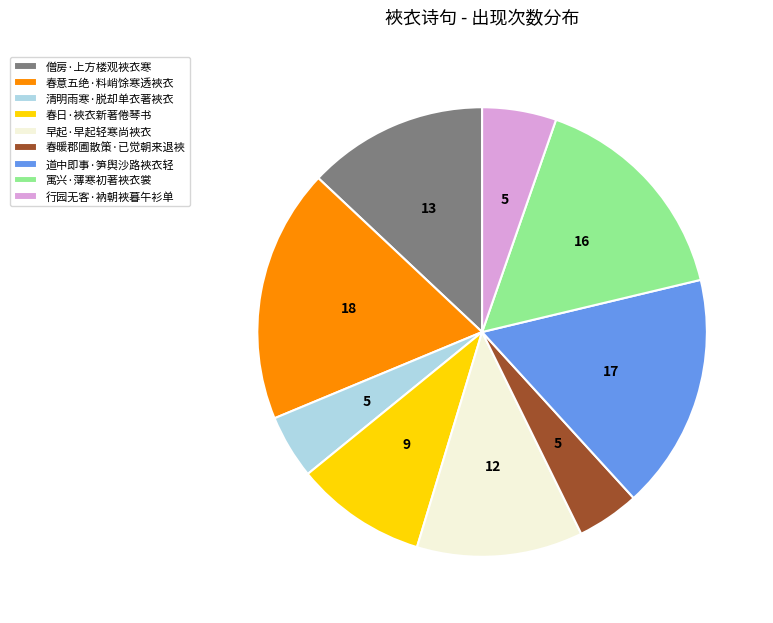

Which slice is the largest?

春意五绝·料峭馀寒透裌衣